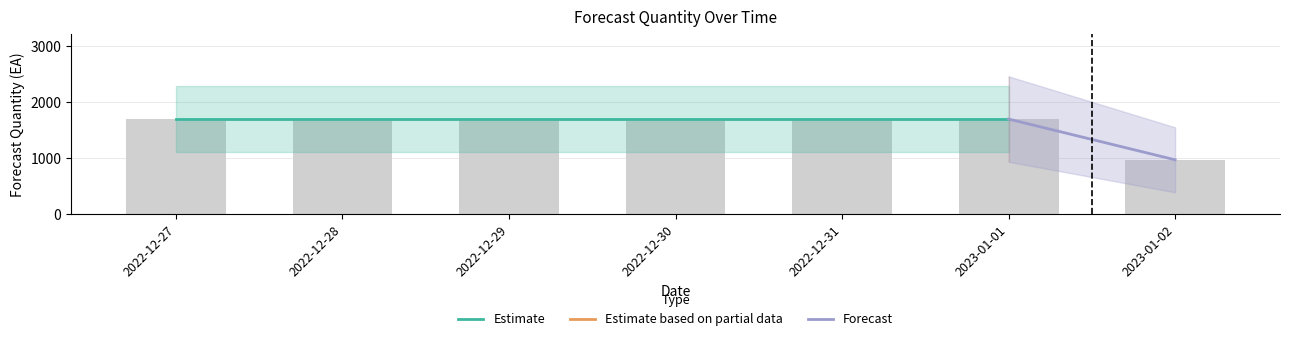

What position from the right is 2022-12-31?

3